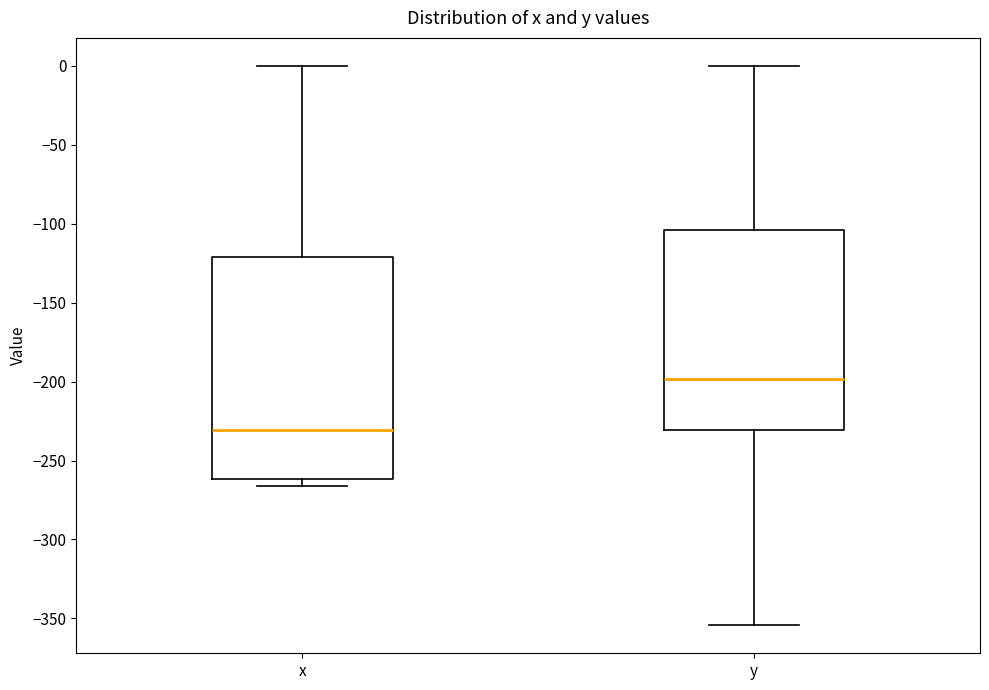

Which box has the highest median line?

y